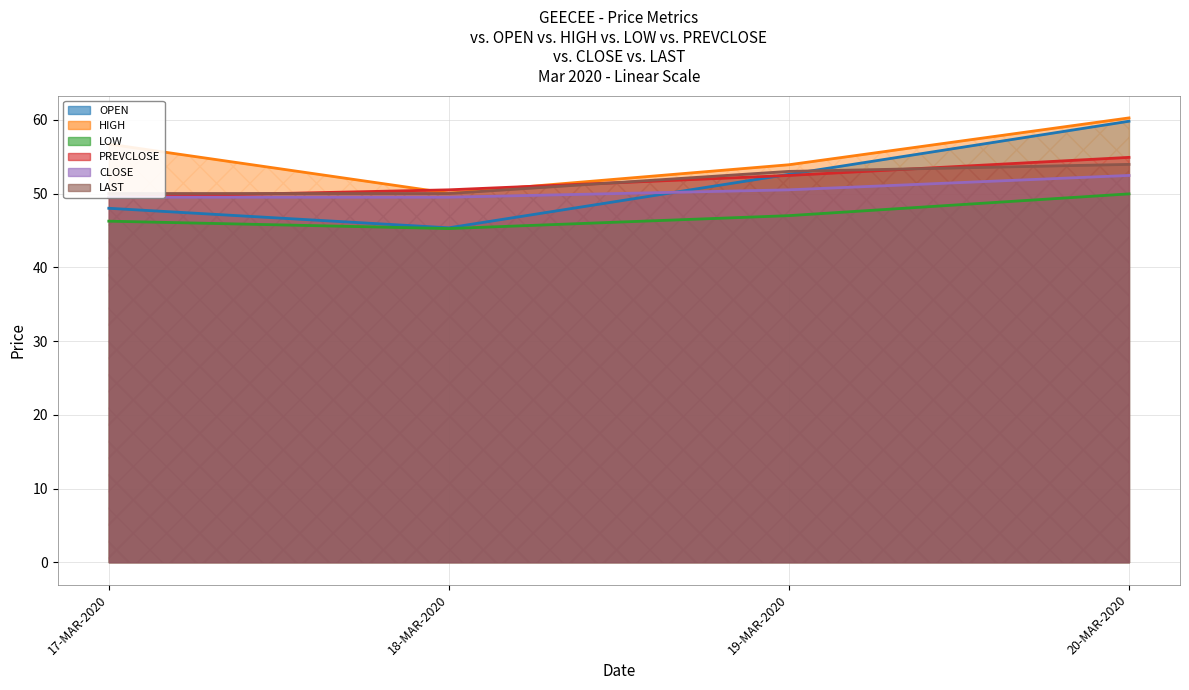

True or false: LOW and CLOSE intersect in this chart.

False